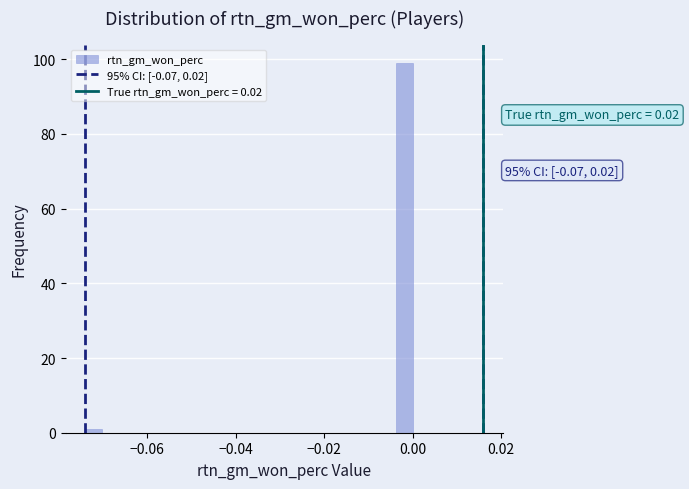

Read against the x-axis, roughly where is the centre of the tallest bar?

-0.002